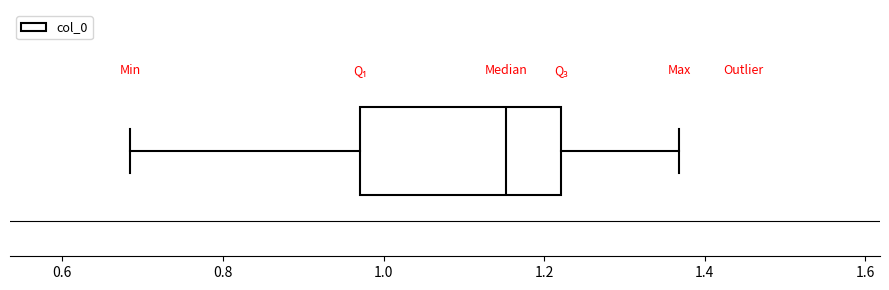

Transcribe this box plot: give where the median line is, the range the box spans, and where the two whiskers end, as read against the x-axis. The values are not printed on the chart, so give them approximately, as read against the axis.

median 1.16, box 0.98 to 1.22, whiskers 0.68 to 1.36